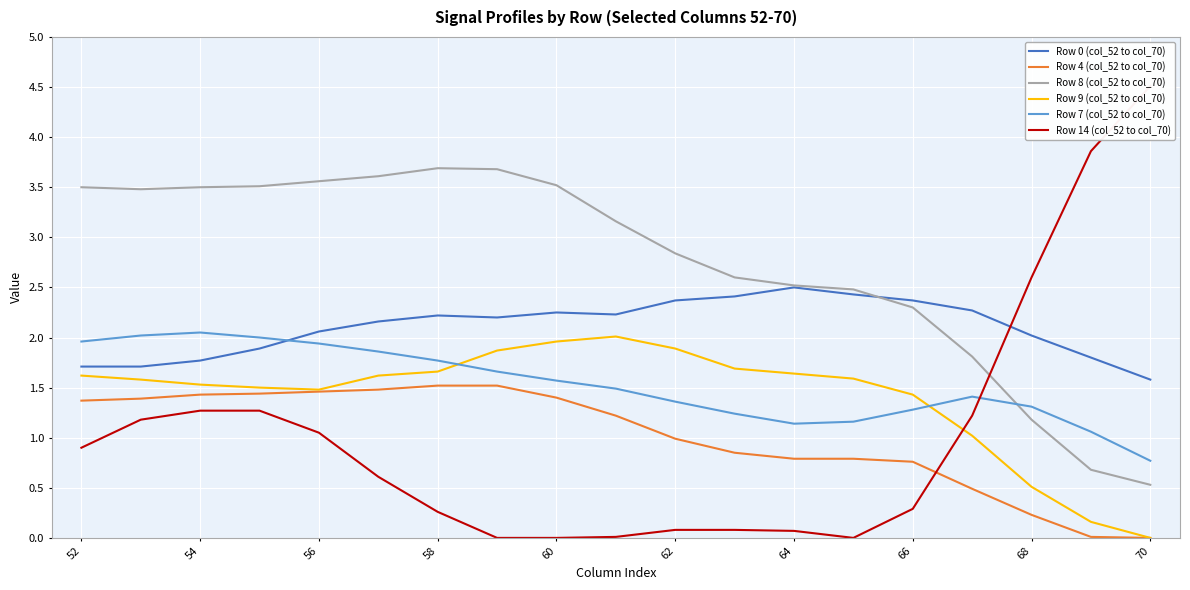

The value of Row 9 (col_52 to col_70) at 52 is 0.8. True or false?

False